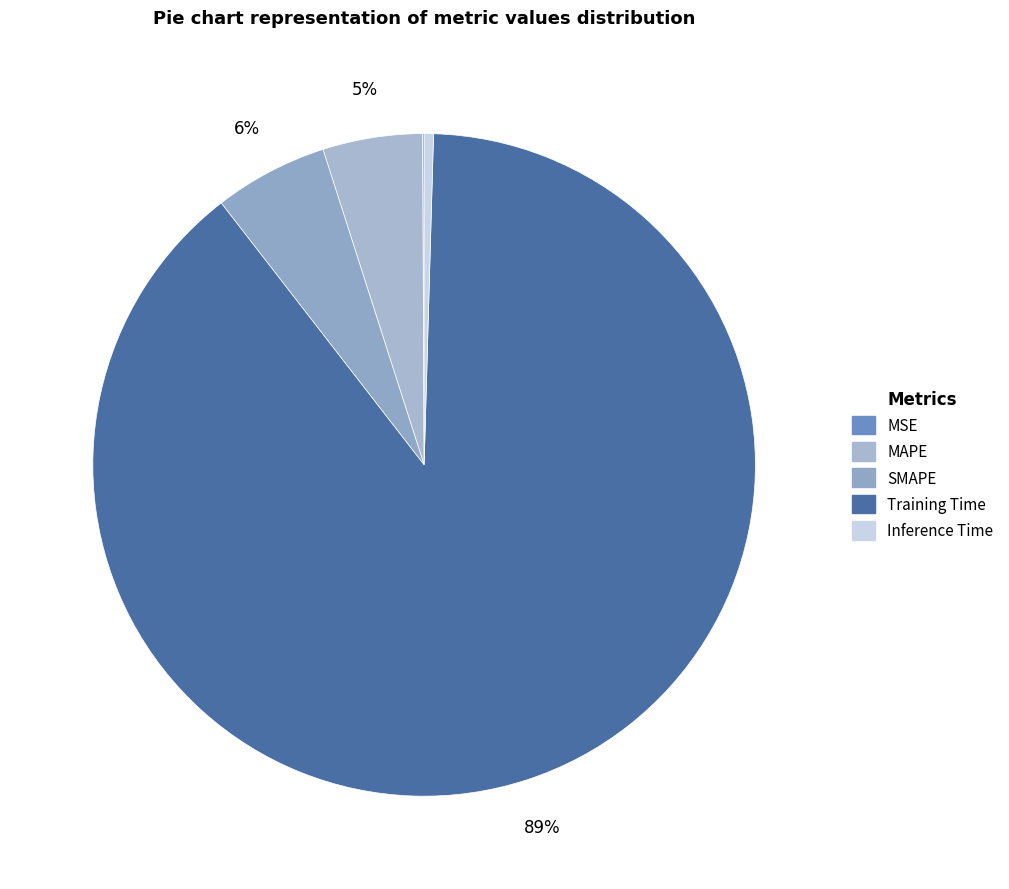

Rank the categories by value from lowest to highest.

MSE, Inference Time, MAPE, SMAPE, Training Time